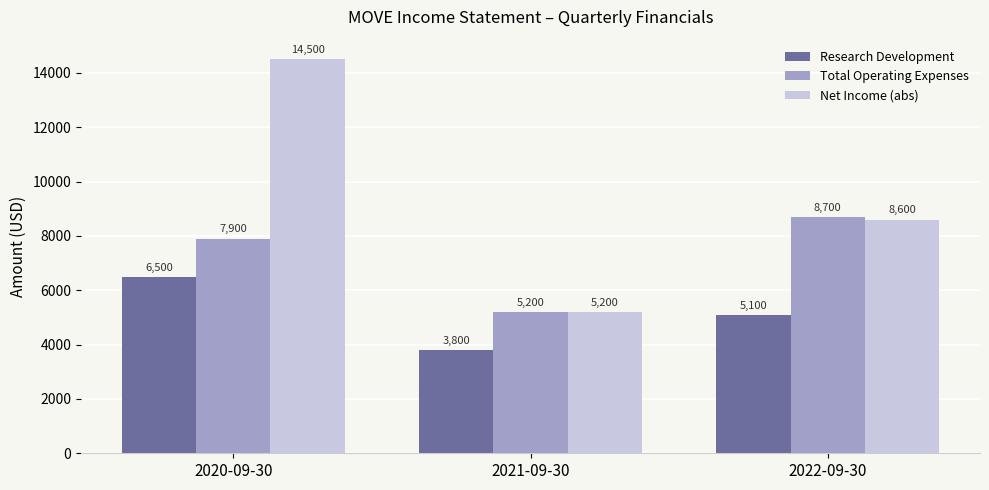

How many categories are shown in the chart?

3